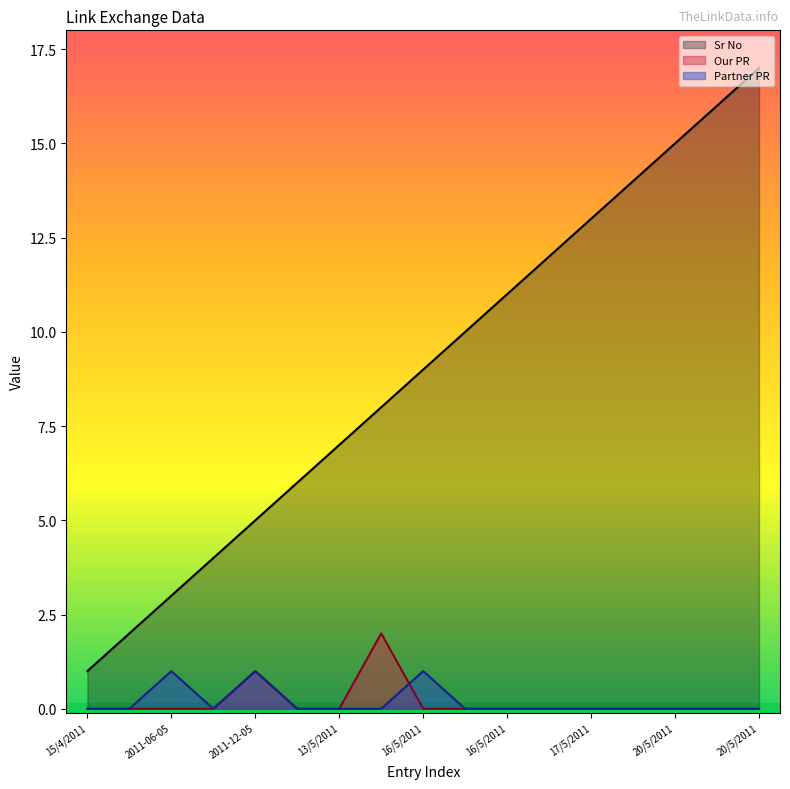

The value of Sr No at 20/5/2011 is 8. True or false?

False